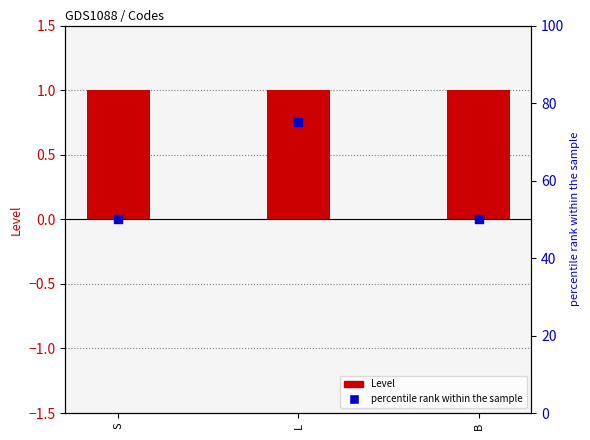

What is the total value across all series at L?

76